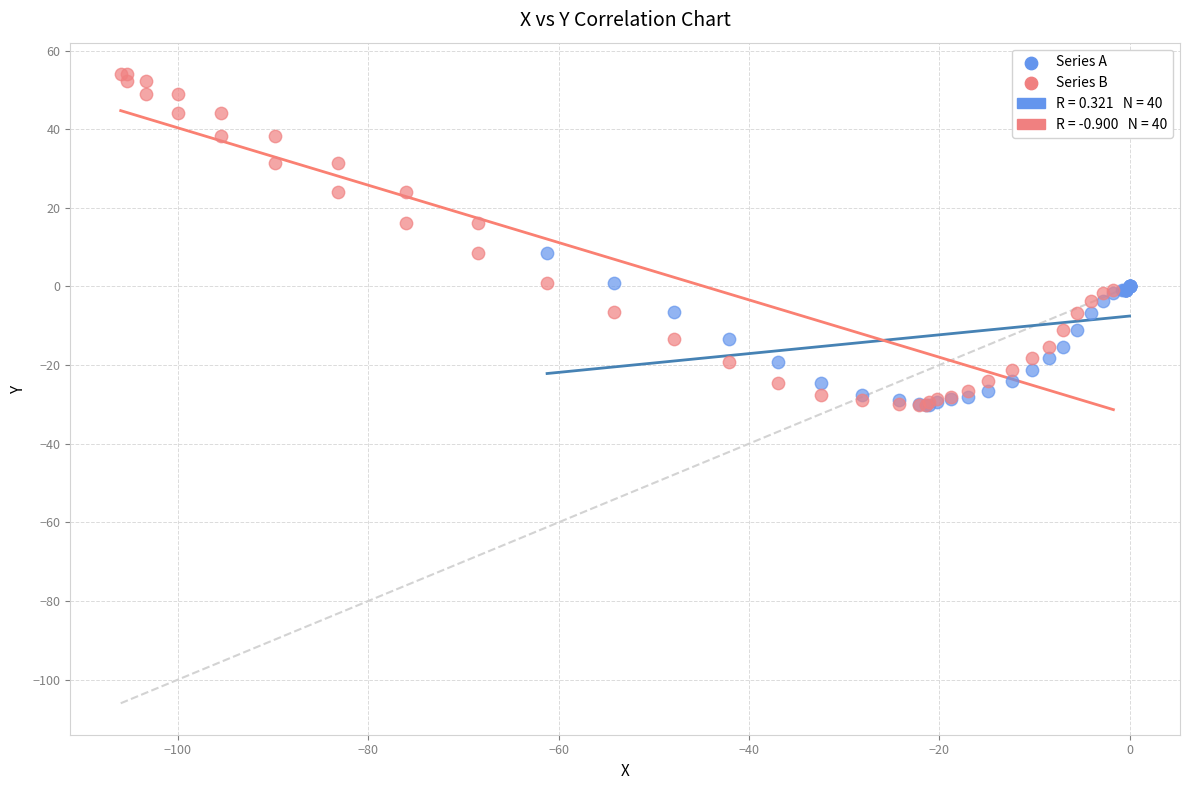

Which series reaches the maximum Y coordinate?

Series B